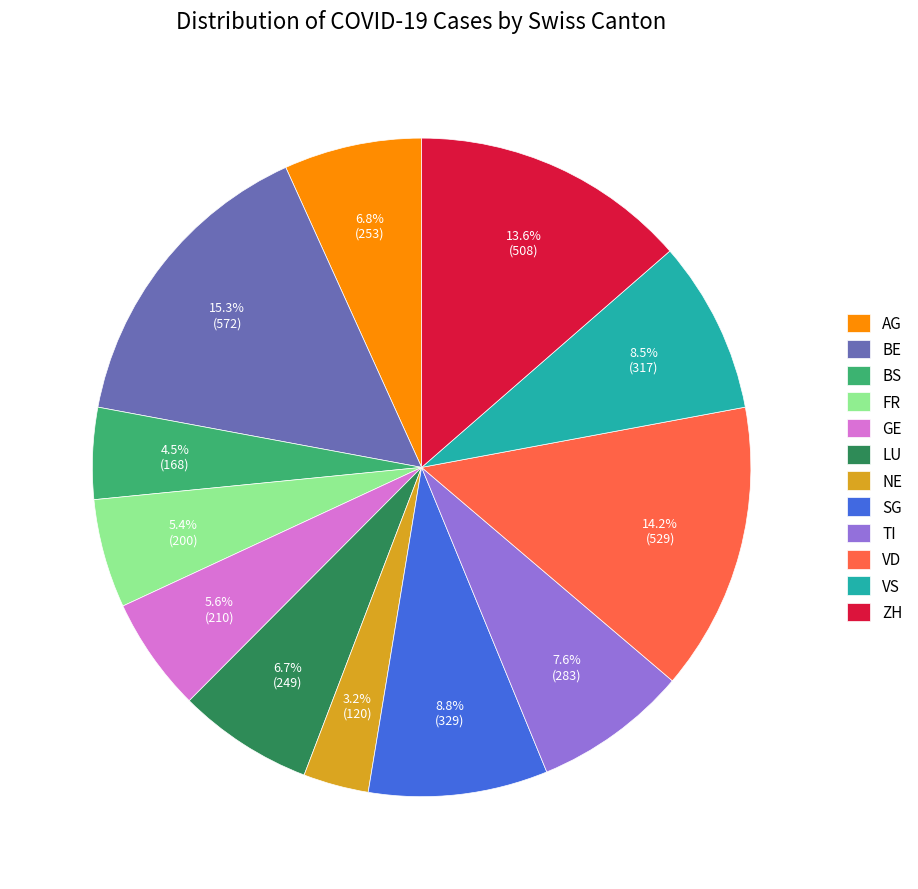

Is the sum of TI and NE greater than half?

No